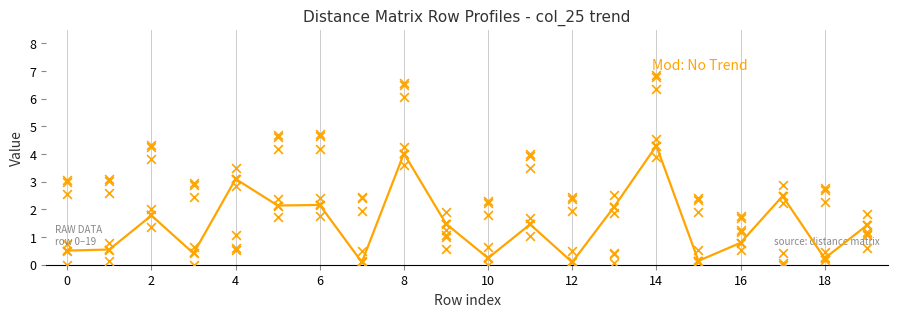

What is the change in value from 0 to 12?

-0.5